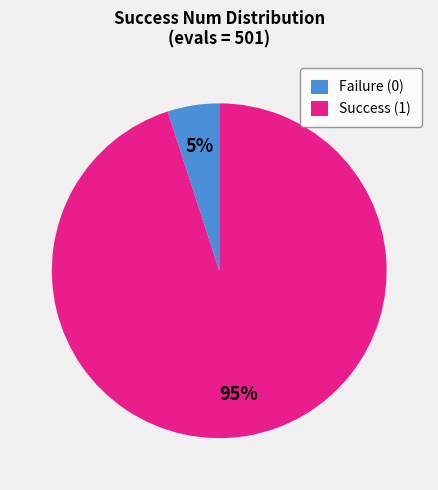

To the nearest percent, what is the difference between the largest and smallest slice percentages?

90%